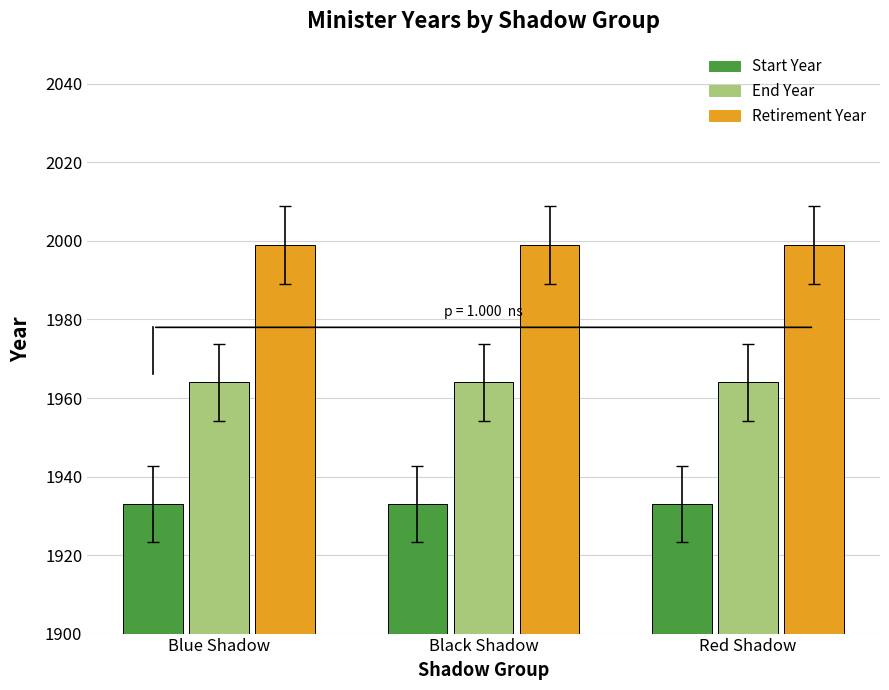

At Blue Shadow, list the series in order from smallest to largest.

Start Year, End Year, Retirement Year